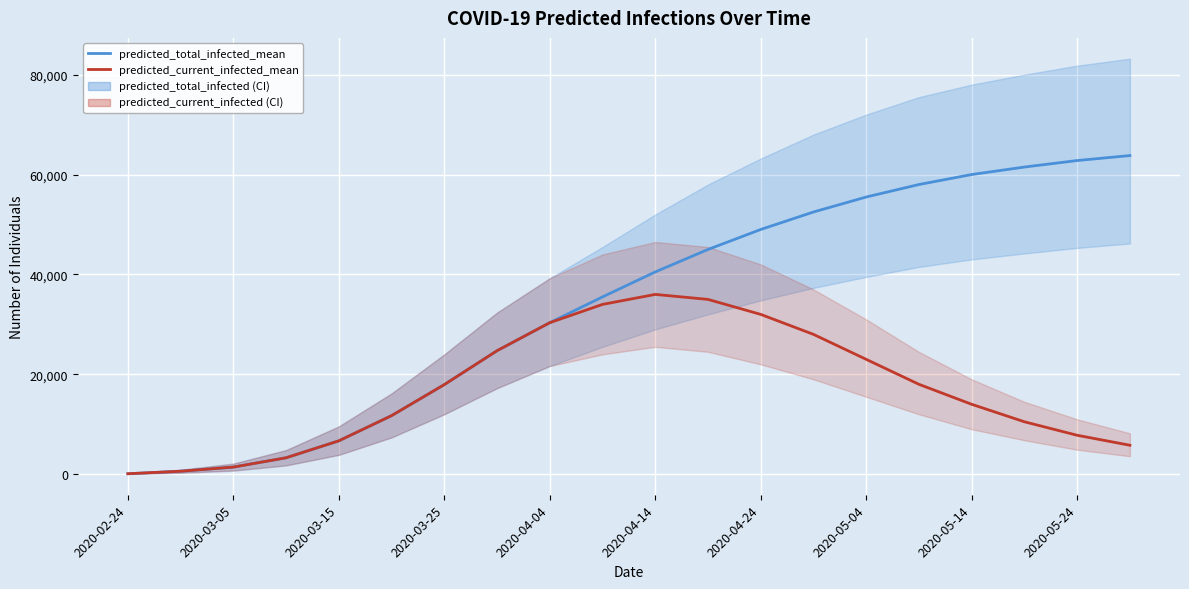

True or false: predicted_total_infected_mean and predicted_current_infected_mean cross at least once.

False